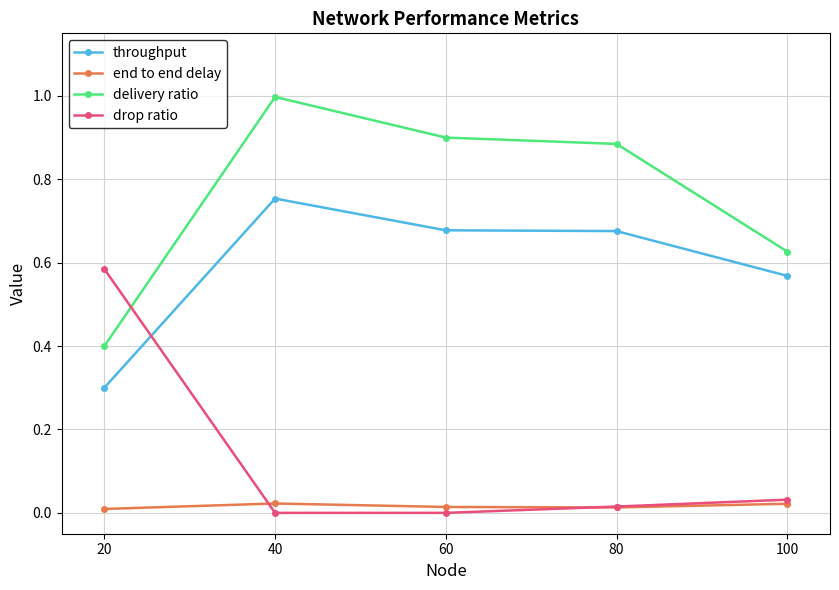

Which series changed the most between 40 and 100?

delivery ratio